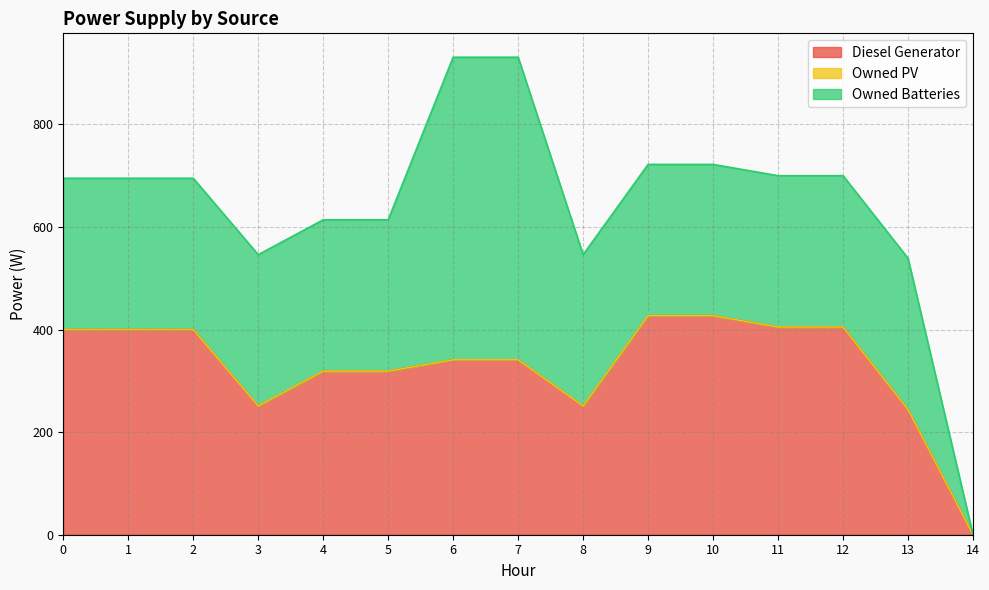

What is the spread (max minus min) of values at 5?

319